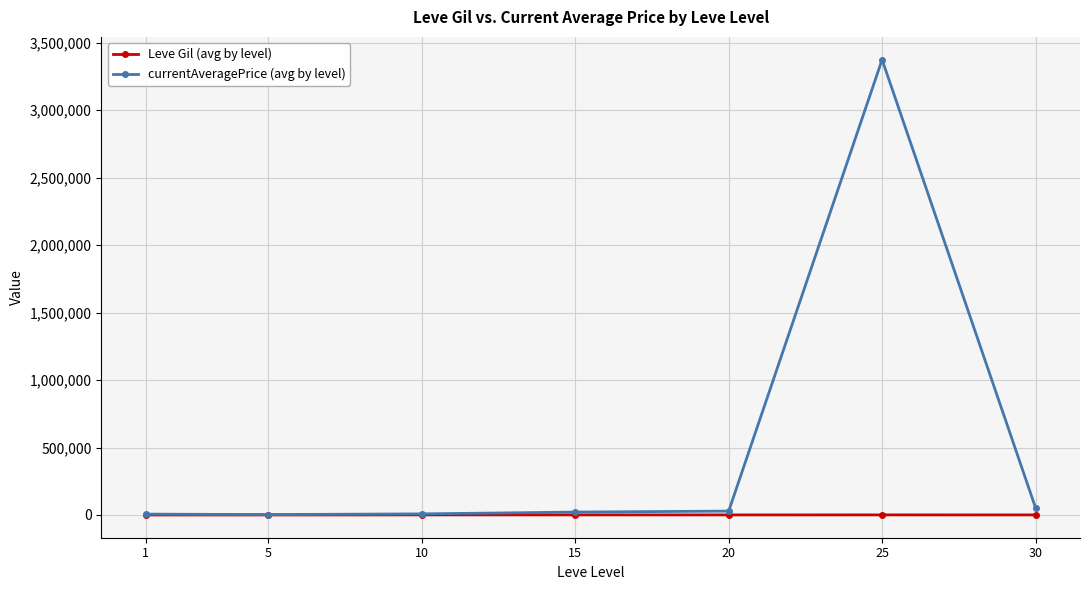

Which series changed the most between 25 and 30?

currentAveragePrice (avg by level)